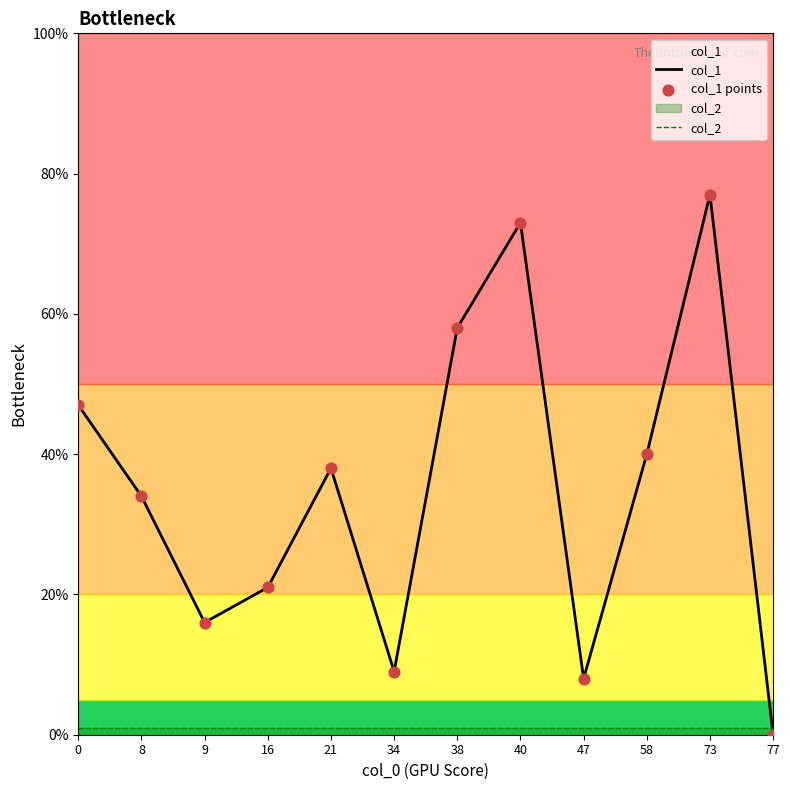

What are all the series names shown in the legend?

col_1, col_2, col_1 points